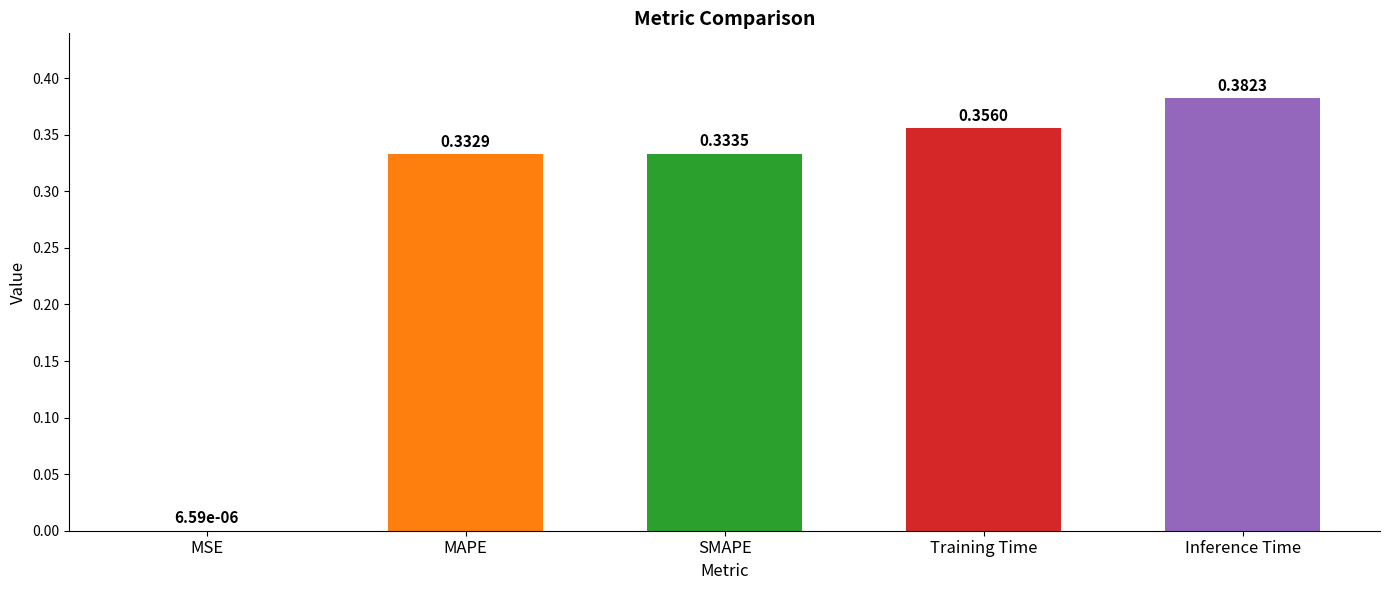

Which has a higher value, Inference Time or SMAPE?

Inference Time